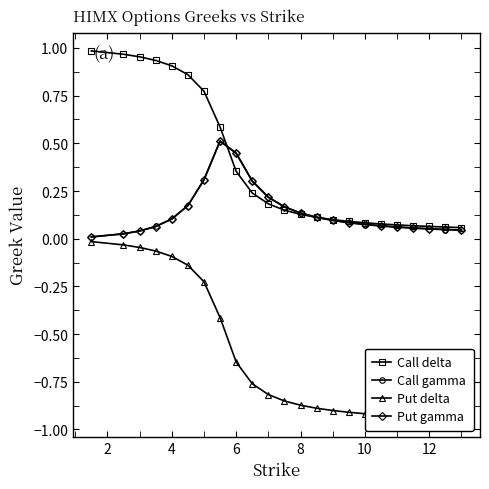

Reading left to right, transcribe all the data shown in this chart.

Call delta: 1.0	1.0	1.0	0.9	0.9	0.9	0.8	0.6	0.4	0.2	0.2	0.1	0.1	0.1	0.1	0.1	0.1	0.1	0.1	0.1	0.1	0.1	0.1
Call gamma: 0.0	0.0	0.0	0.1	0.1	0.2	0.3	0.5	0.4	0.3	0.2	0.2	0.1	0.1	0.1	0.1	0.1	0.1	0.1	0.1	0.1	0.0	0.0
Put delta: -0.0	-0.0	-0.0	-0.1	-0.1	-0.1	-0.2	-0.4	-0.6	-0.8	-0.8	-0.9	-0.9	-0.9	-0.9	-0.9	-0.9	-0.9	-0.9	-0.9	-0.9	-0.9	-0.9
Put gamma: 0.0	0.0	0.0	0.1	0.1	0.2	0.3	0.5	0.4	0.3	0.2	0.2	0.1	0.1	0.1	0.1	0.1	0.1	0.1	0.1	0.1	0.0	0.0